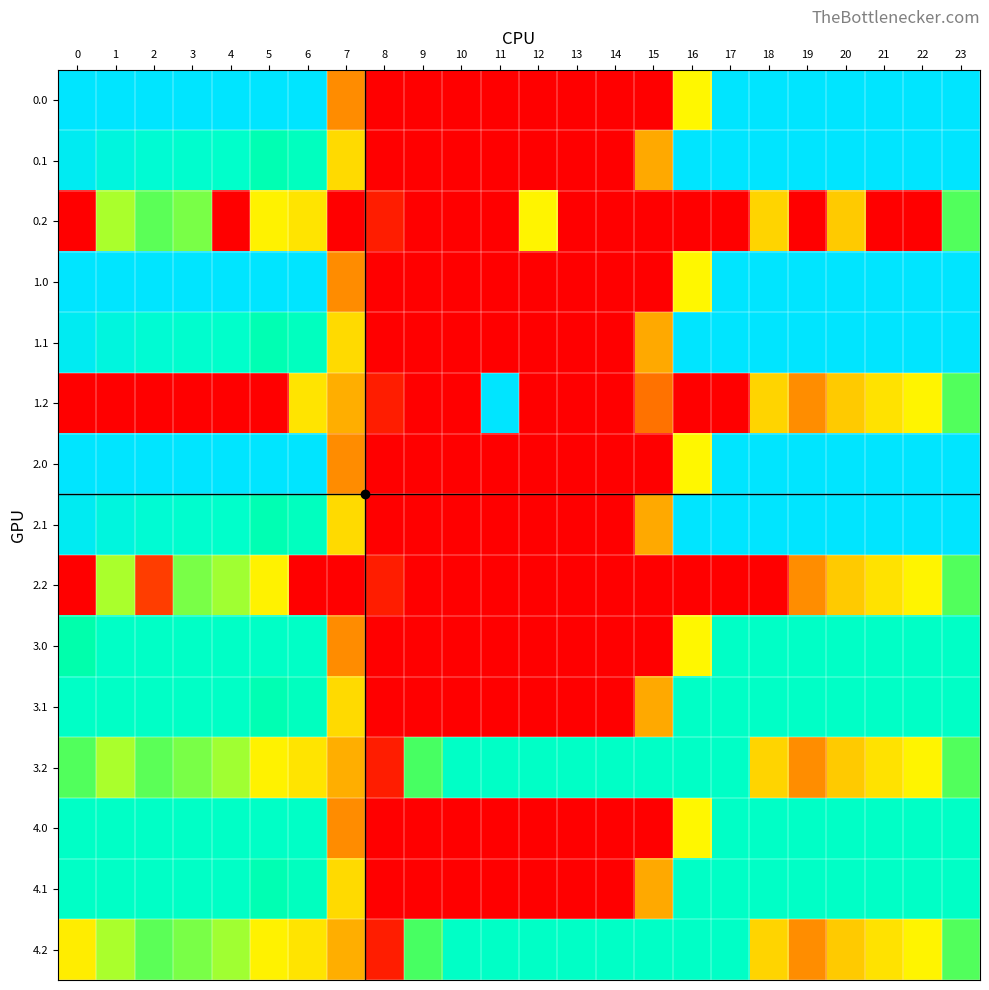

Reading left to right, extract all data points from this chart.

0.0: 0=400.0	1=400.0	2=400.0	3=400.0	4=400.0	5=400.0	6=400.0	7=150.1	8=0.0	9=0.0	10=0.0	11=0.0	12=0.0	13=0.0	14=0.0	15=0.0	16=250.9	17=400.0	18=400.0	19=400.0	20=400.0	21=400.0	22=400.0	23=400.0
0.1: 0=384.6	1=361.1	2=347.9	3=342.7	4=339.6	5=325.7	6=332.2	7=217.1	8=0.0	9=0.0	10=0.0	11=0.0	12=0.0	13=0.0	14=0.0	15=173.1	16=400.0	17=400.0	18=400.0	19=400.0	20=400.0	21=400.0	22=400.0	23=399.4
0.2: 0=0.0	1=272.7	2=285.5	3=281.0	4=0.0	5=245.0	6=228.8	7=0.0	8=35.3	9=0.0	10=0.0	11=0.0	12=247.4	13=0.0	14=0.0	15=0.0	16=0.0	17=0.0	18=210.0	19=0.0	20=199.2	21=0.0	22=0.0	23=287.5
1.0: 0=400.0	1=400.0	2=400.0	3=400.0	4=400.0	5=400.0	6=400.0	7=150.1	8=0.0	9=0.0	10=0.0	11=0.0	12=0.0	13=0.0	14=0.0	15=0.0	16=250.9	17=400.0	18=400.0	19=400.0	20=400.0	21=400.0	22=400.0	23=400.0
1.1: 0=384.6	1=361.1	2=347.9	3=342.7	4=339.6	5=325.7	6=332.2	7=217.1	8=0.0	9=0.0	10=0.0	11=0.0	12=0.0	13=0.0	14=0.0	15=173.1	16=400.0	17=400.0	18=400.0	19=400.0	20=400.0	21=400.0	22=400.0	23=399.4
1.2: 0=0.0	1=0.0	2=0.0	3=0.0	4=0.0	5=0.0	6=228.8	7=176.6	8=35.3	9=0.0	10=0.0	11=400.0	12=0.0	13=0.0	14=0.0	15=130.3	16=0.0	17=0.0	18=210.0	19=151.0	20=199.2	21=226.4	22=247.4	23=287.5
2.0: 0=400.0	1=400.0	2=400.0	3=400.0	4=400.0	5=400.0	6=400.0	7=150.1	8=0.0	9=0.0	10=0.0	11=0.0	12=0.0	13=0.0	14=0.0	15=0.0	16=250.9	17=400.0	18=400.0	19=400.0	20=400.0	21=400.0	22=400.0	23=400.0
2.1: 0=384.6	1=361.1	2=347.9	3=342.7	4=339.6	5=325.7	6=332.2	7=217.1	8=0.0	9=0.0	10=0.0	11=0.0	12=0.0	13=0.0	14=0.0	15=173.1	16=400.0	17=400.0	18=400.0	19=400.0	20=400.0	21=400.0	22=400.0	23=399.4
2.2: 0=0.0	1=272.7	2=72.6	3=281.0	4=274.4	5=245.0	6=0.0	7=0.0	8=35.3	9=0.0	10=0.0	11=0.0	12=0.0	13=0.0	14=0.0	15=0.0	16=0.0	17=0.0	18=0.0	19=151.0	20=199.2	21=226.4	22=247.4	23=287.5
3.0: 0=321.7	1=336.0	2=336.0	3=336.0	4=336.0	5=336.0	6=336.0	7=150.1	8=0.0	9=0.0	10=0.0	11=0.0	12=0.0	13=0.0	14=0.0	15=0.0	16=250.9	17=336.0	18=336.0	19=336.0	20=336.0	21=336.0	22=336.0	23=336.0
3.1: 0=336.0	1=336.0	2=336.0	3=336.0	4=336.0	5=325.7	6=332.2	7=217.1	8=0.0	9=0.0	10=0.0	11=0.0	12=0.0	13=0.0	14=0.0	15=173.1	16=336.0	17=336.0	18=336.0	19=336.0	20=336.0	21=336.0	22=336.0	23=336.0
3.2: 0=287.1	1=272.7	2=285.5	3=281.0	4=274.4	5=245.0	6=228.8	7=176.6	8=35.3	9=288.5	10=336.0	11=336.0	12=336.0	13=336.0	14=336.0	15=336.0	16=336.0	17=336.0	18=210.0	19=151.0	20=199.2	21=226.4	22=247.4	23=287.5
4.0: 0=336.0	1=336.0	2=336.0	3=336.0	4=336.0	5=336.0	6=336.0	7=150.1	8=0.0	9=0.0	10=0.0	11=0.0	12=0.0	13=0.0	14=0.0	15=0.0	16=250.9	17=336.0	18=336.0	19=336.0	20=336.0	21=336.0	22=336.0	23=336.0
4.1: 0=336.0	1=336.0	2=336.0	3=336.0	4=336.0	5=325.7	6=332.2	7=217.1	8=0.0	9=0.0	10=0.0	11=0.0	12=0.0	13=0.0	14=0.0	15=173.1	16=336.0	17=336.0	18=336.0	19=336.0	20=336.0	21=336.0	22=336.0	23=336.0
4.2: 0=239.7	1=272.7	2=285.5	3=281.0	4=274.4	5=245.0	6=228.8	7=176.6	8=35.3	9=288.5	10=336.0	11=336.0	12=336.0	13=336.0	14=336.0	15=336.0	16=336.0	17=336.0	18=210.0	19=151.0	20=199.2	21=226.4	22=247.4	23=287.5